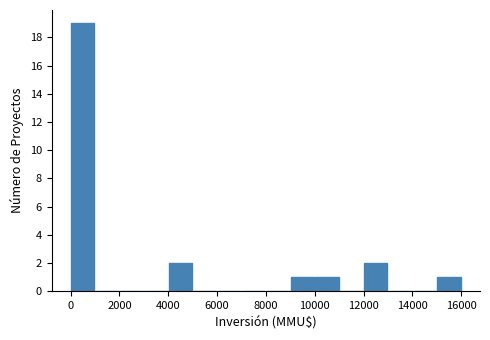

Which range on the x-axis has the tallest bar?

0 to 1000